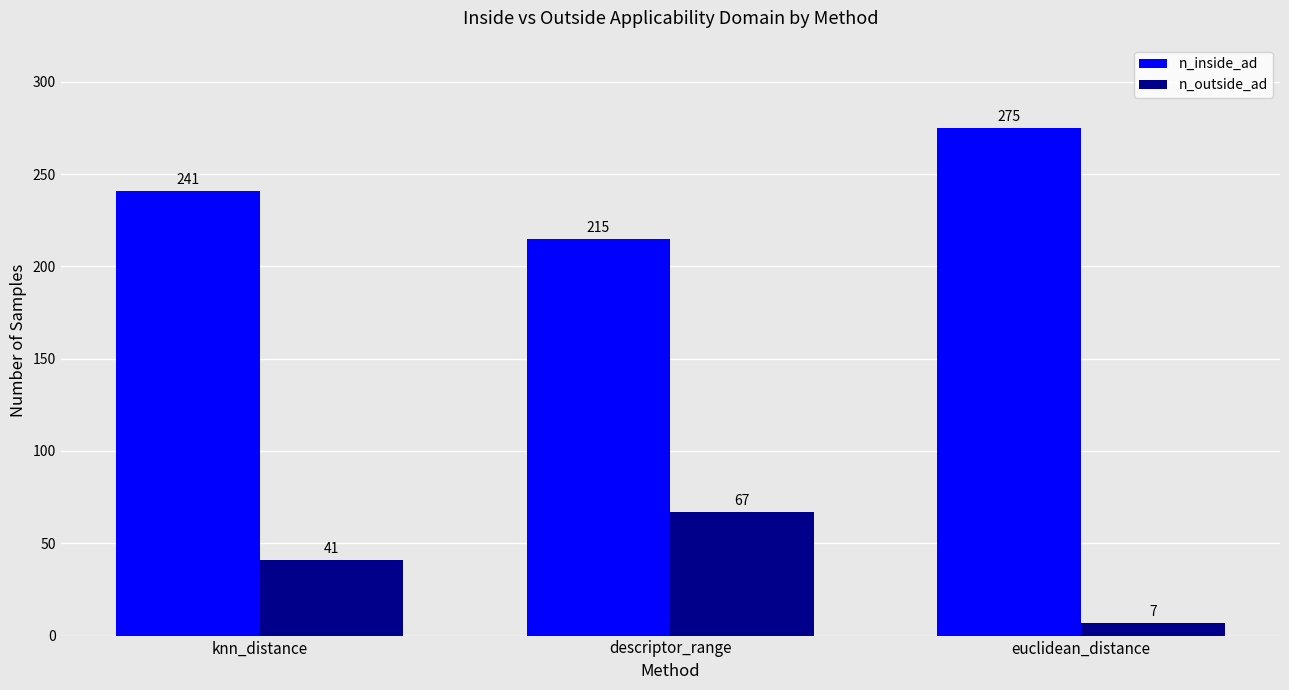

What is the sum of all n_outside_ad values?

115